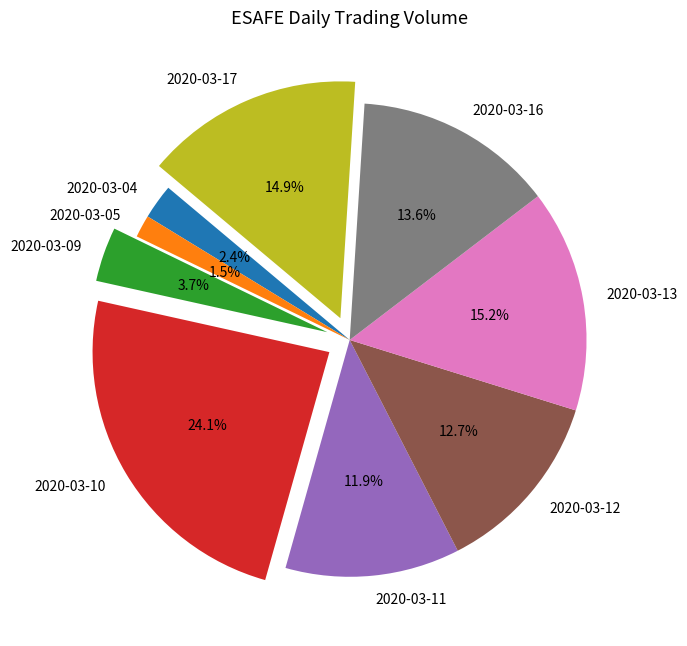

What portion of the pie excludes 2020-03-16?

86.4%